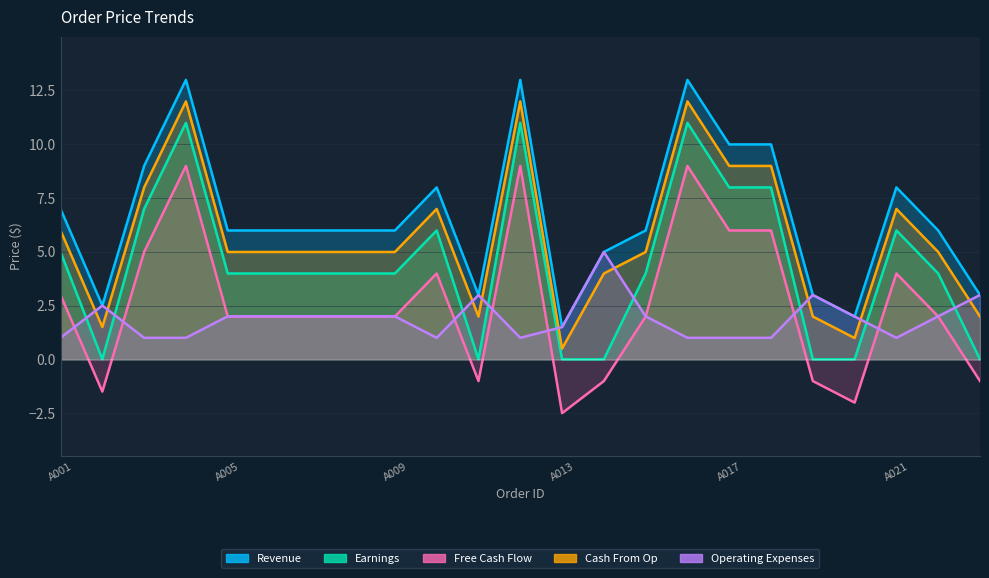

What is the approximate value of Revenue at A001?

7.0